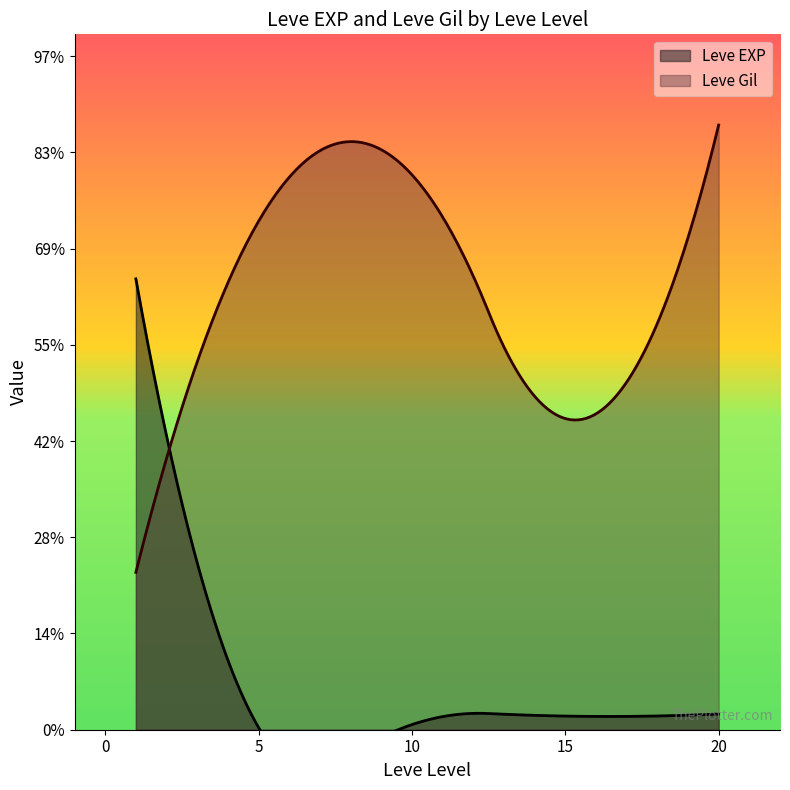

What is the value of the Leve Gil point at the 30th from the left?

880